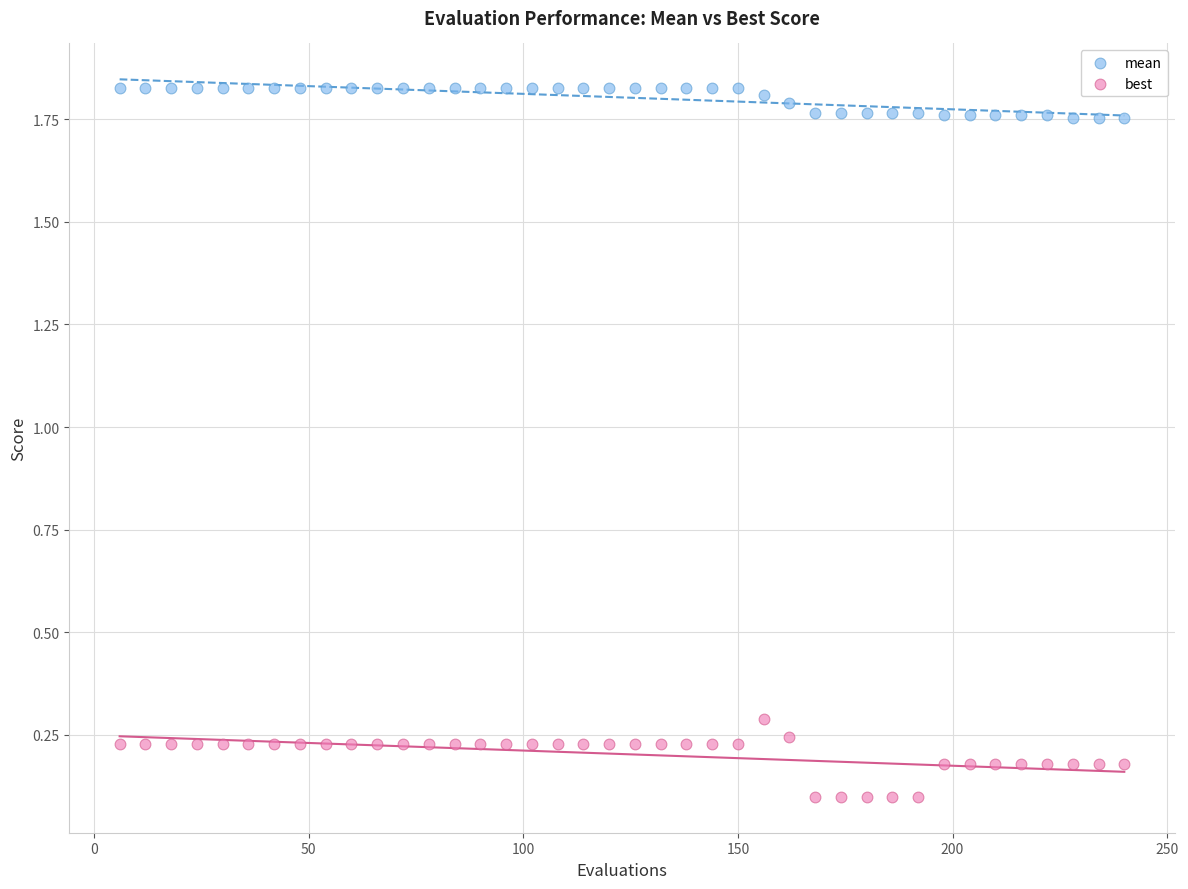

Across all data points, what is the range of Y values (max minus min)?

1.7